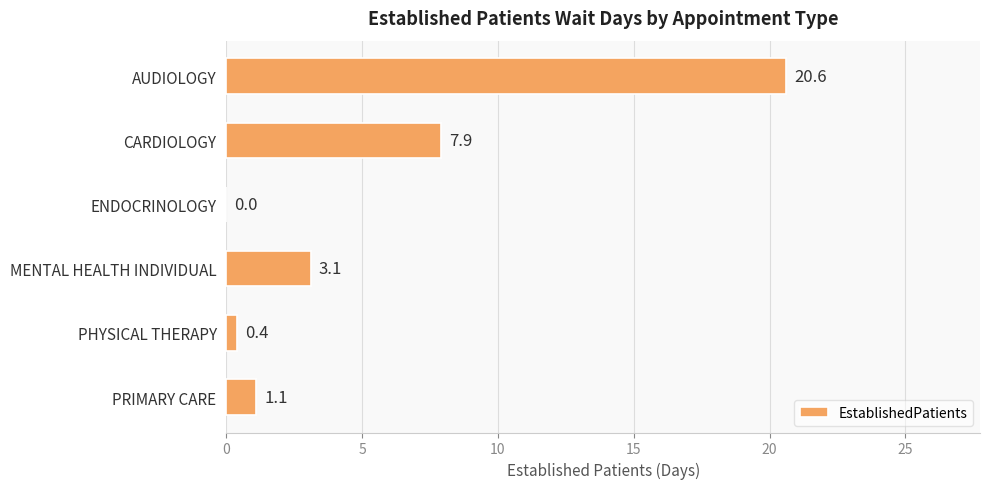

What is the sum of the values at AUDIOLOGY and PHYSICAL THERAPY?

21.0